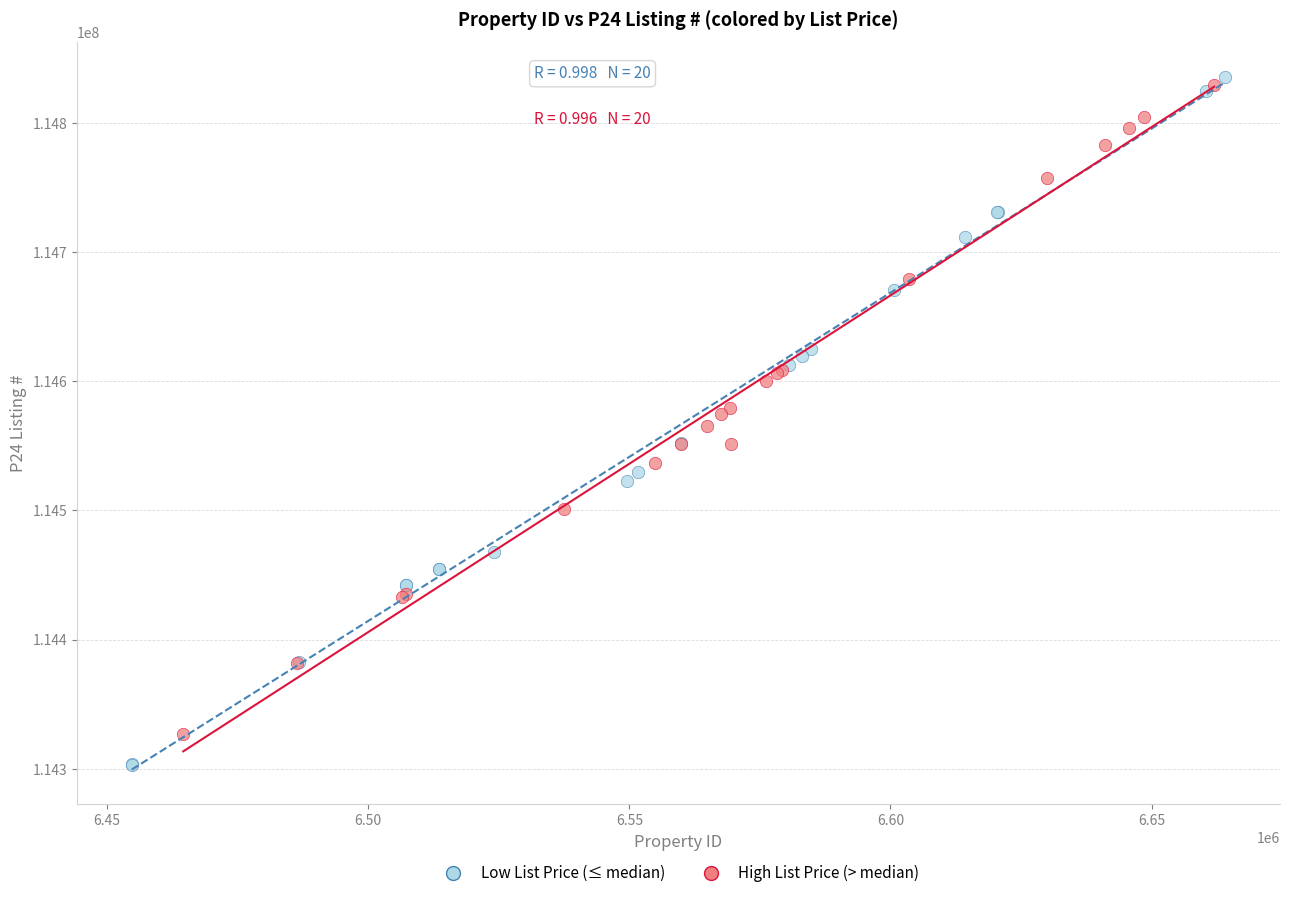

What are all the series names shown in the legend?

Low List Price (≤ median), High List Price (> median)